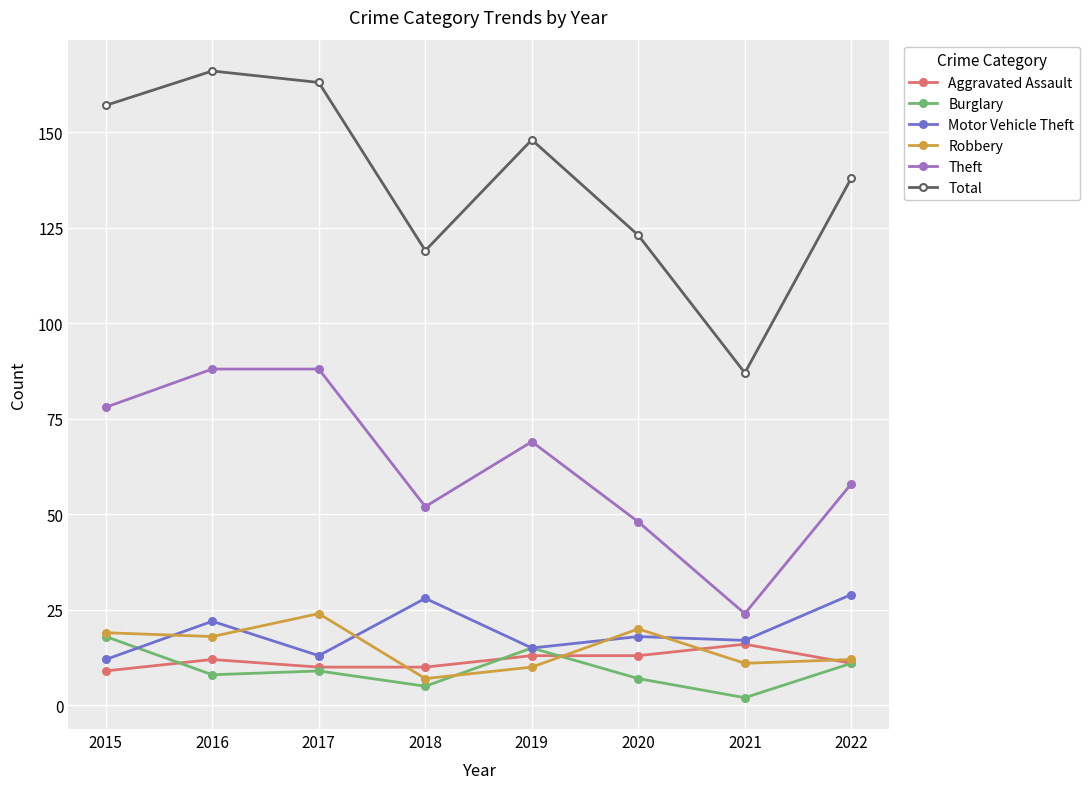

Which series has the largest range (max minus min)?

Total